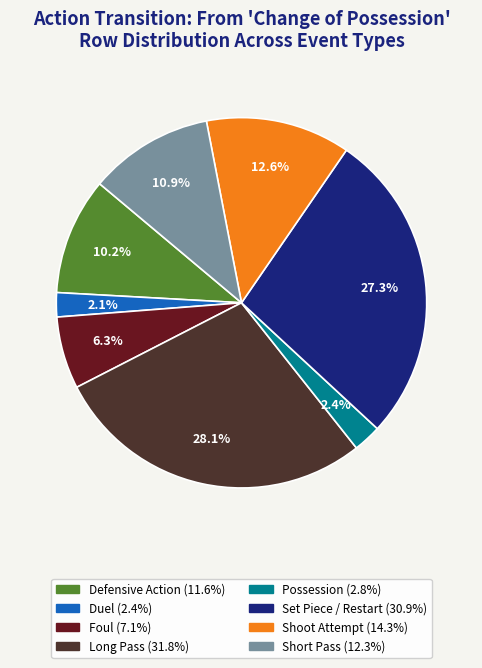

Is there a majority slice in this chart?

No